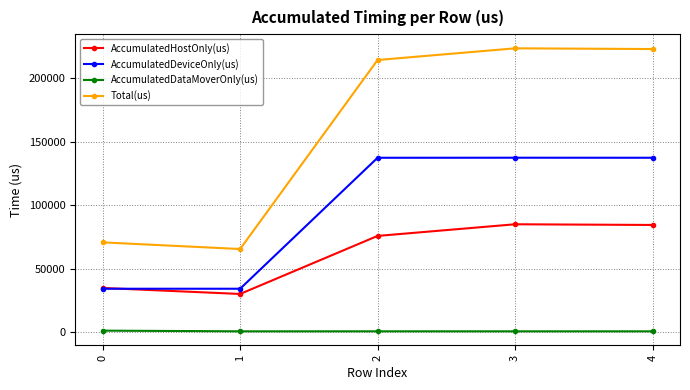

Is the value of Total(us) at 4 greater than the value of AccumulatedDataMoverOnly(us) at 4?

Yes